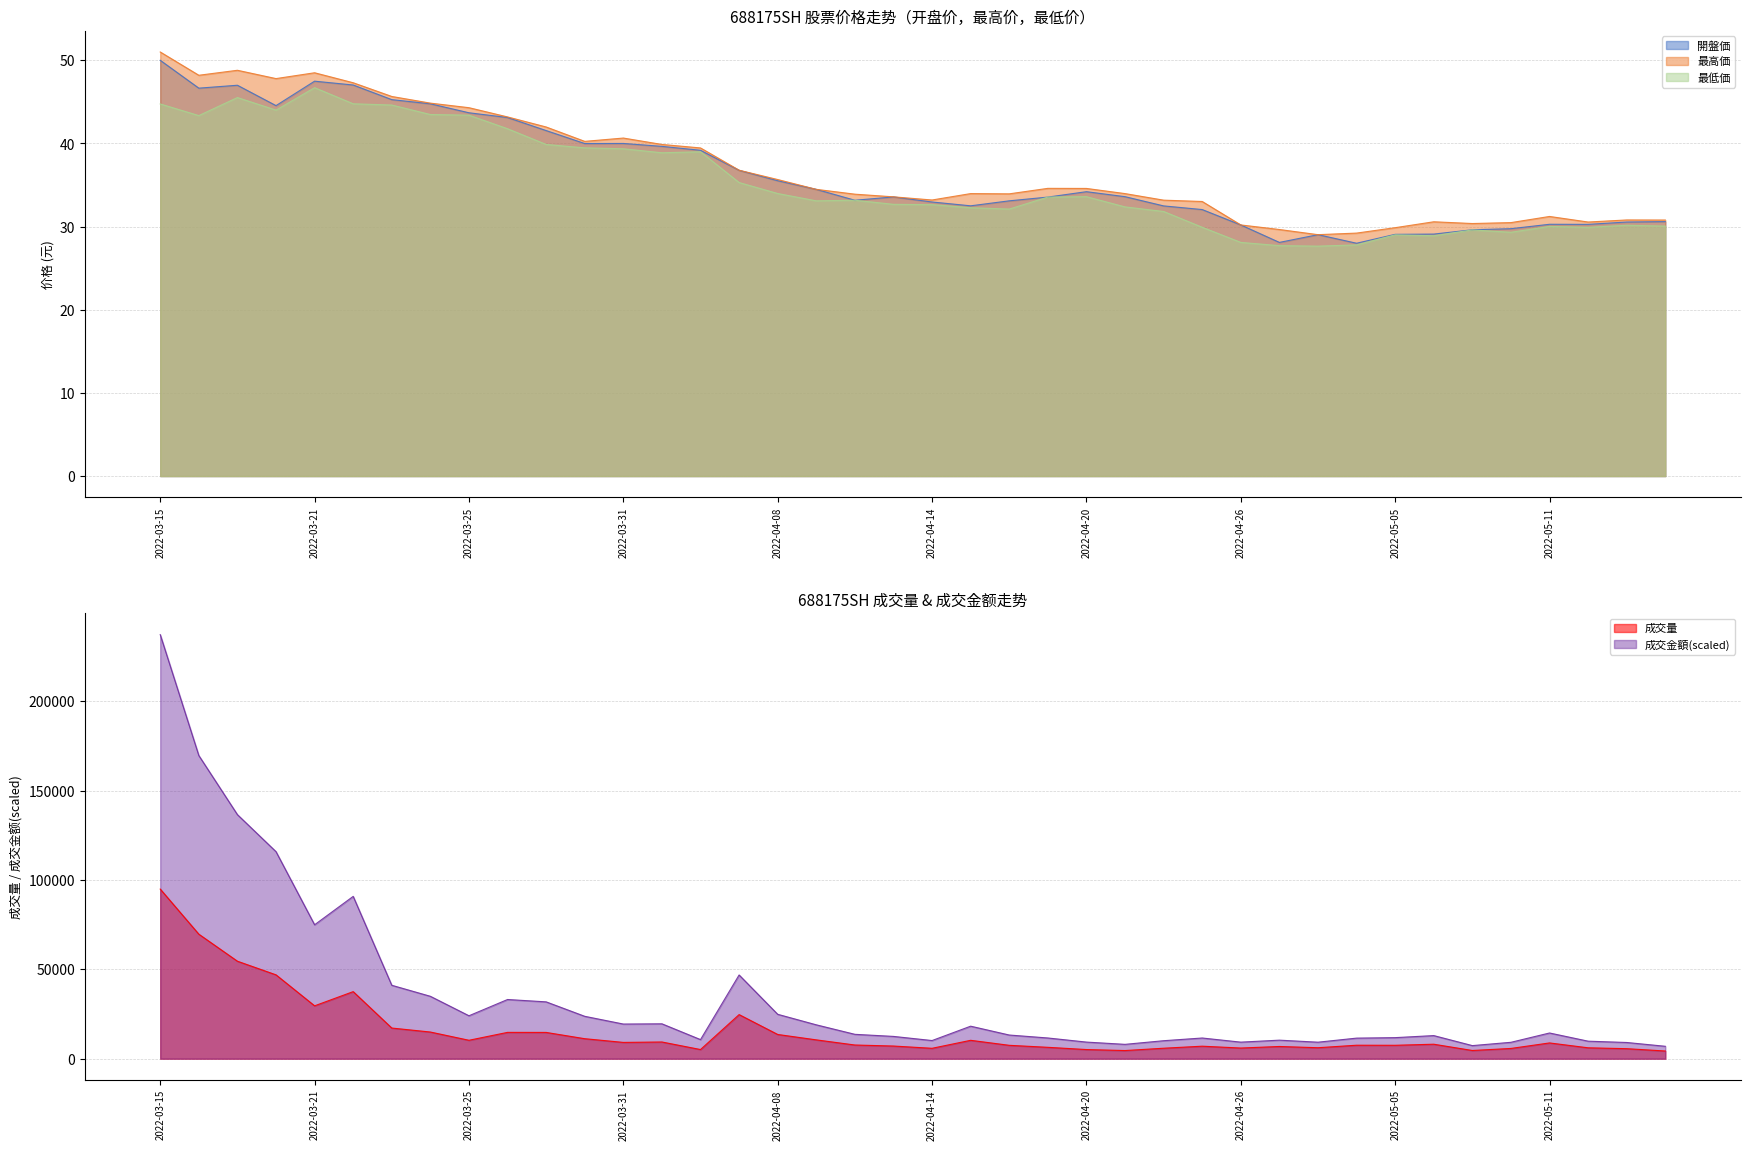

The 最高価 series shows 53.9 at 2022-04-18. True or false?

False